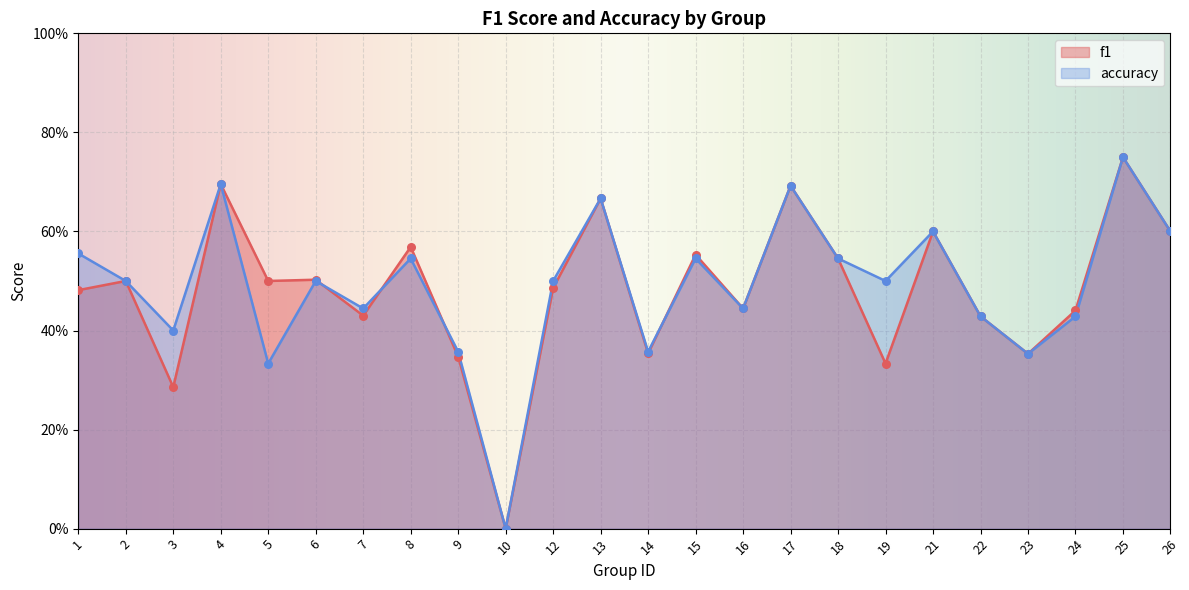

Which series has the widest spread of Y values?

f1